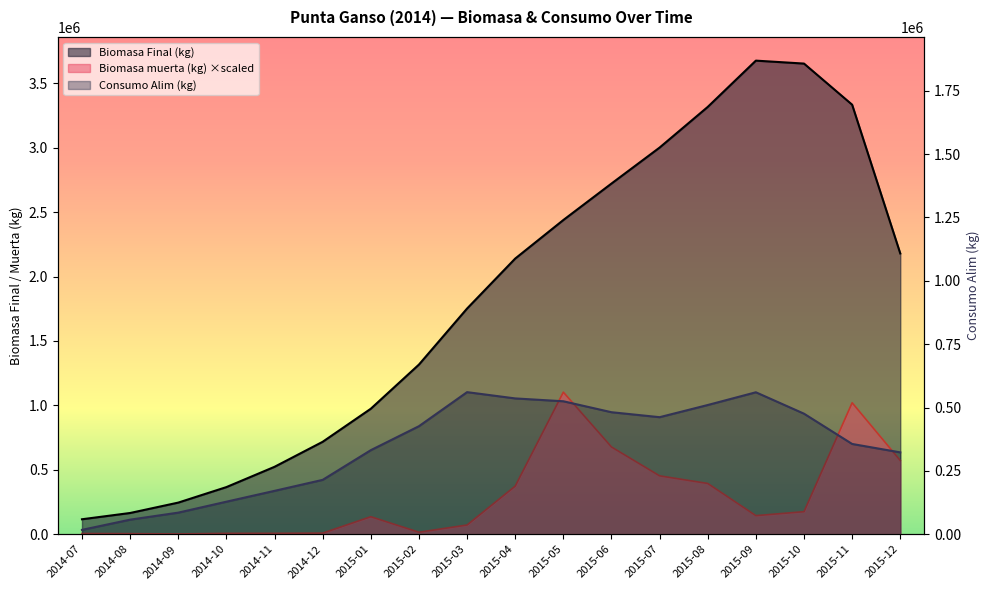

What is the total value across all series at 2015-01?

1441240.6